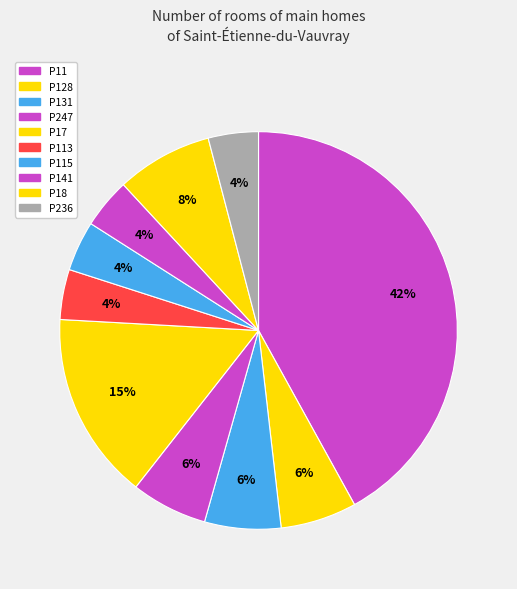

The P17 slice represents 15% of the pie. True or false?

True